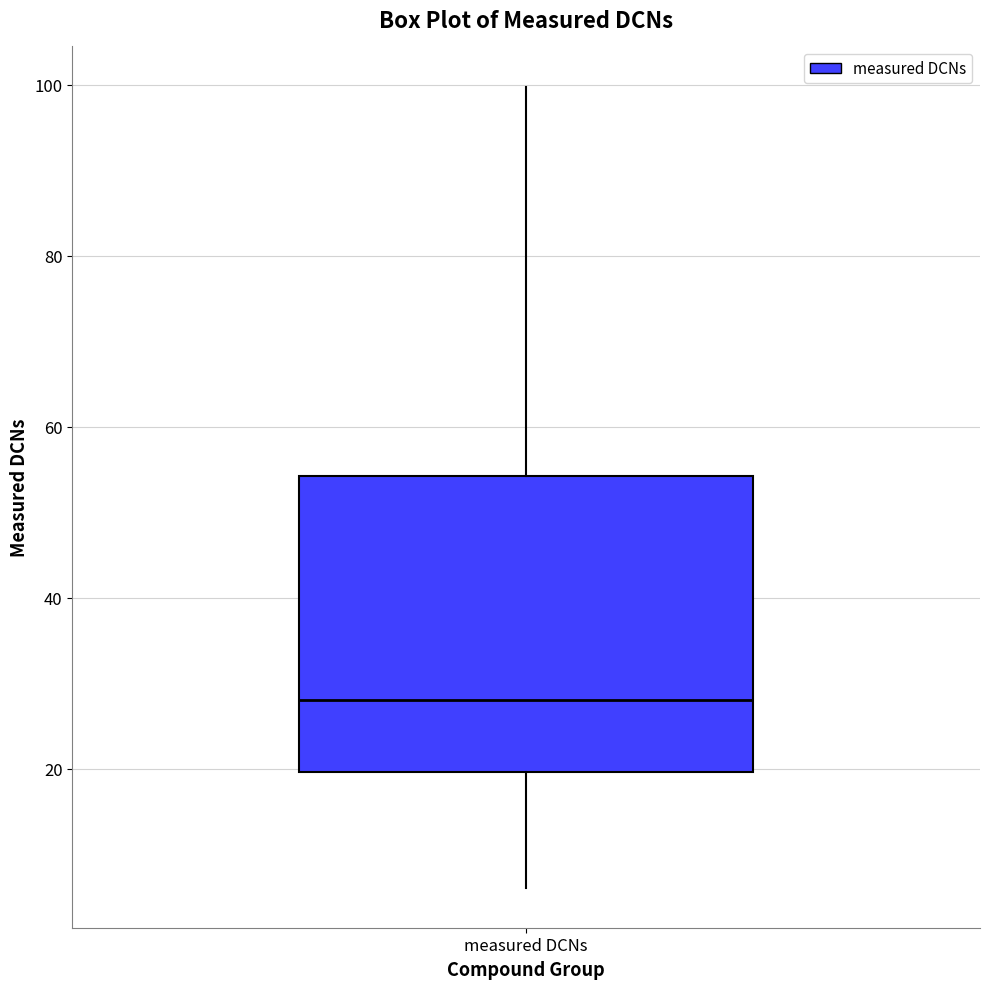

Where does the upper whisker of the box for measured DCNs end on the y-axis? The values are not printed on the chart, so give them approximately, as read against the axis.

100